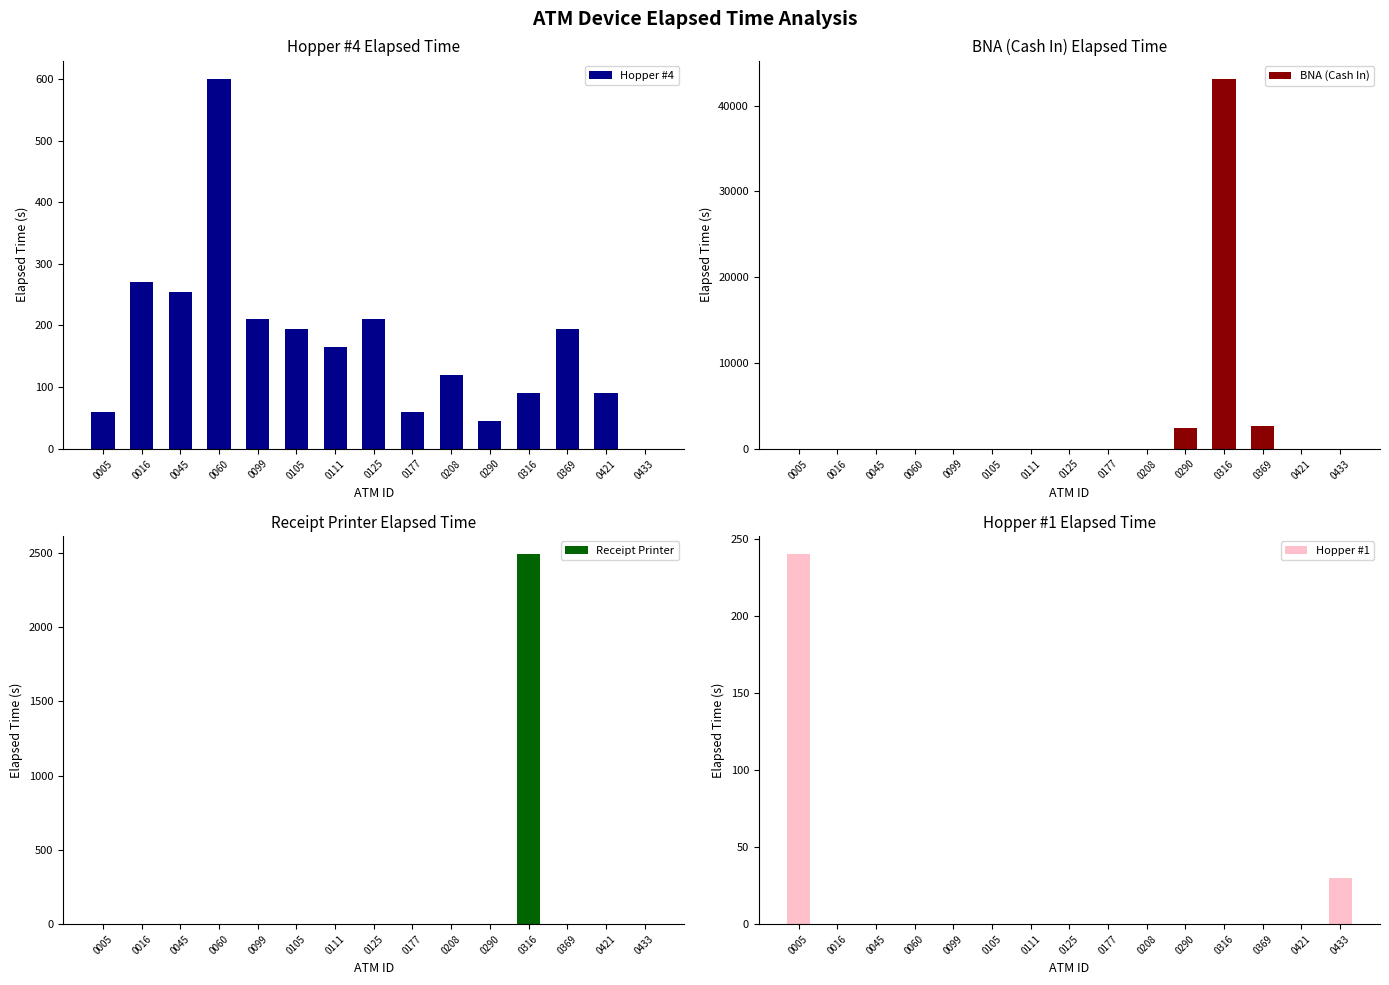

Which has a higher value, 0099 or 0125?

0099